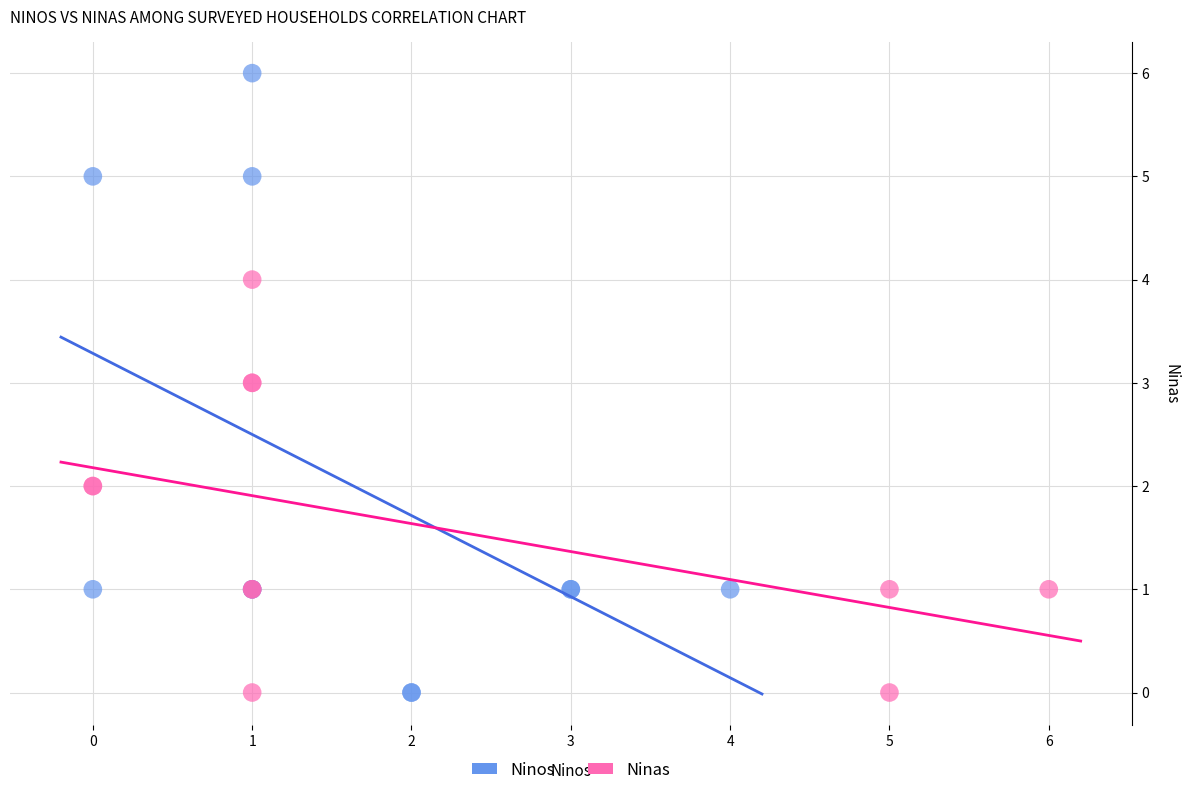

Which series has the widest spread of Y values?

Ninos